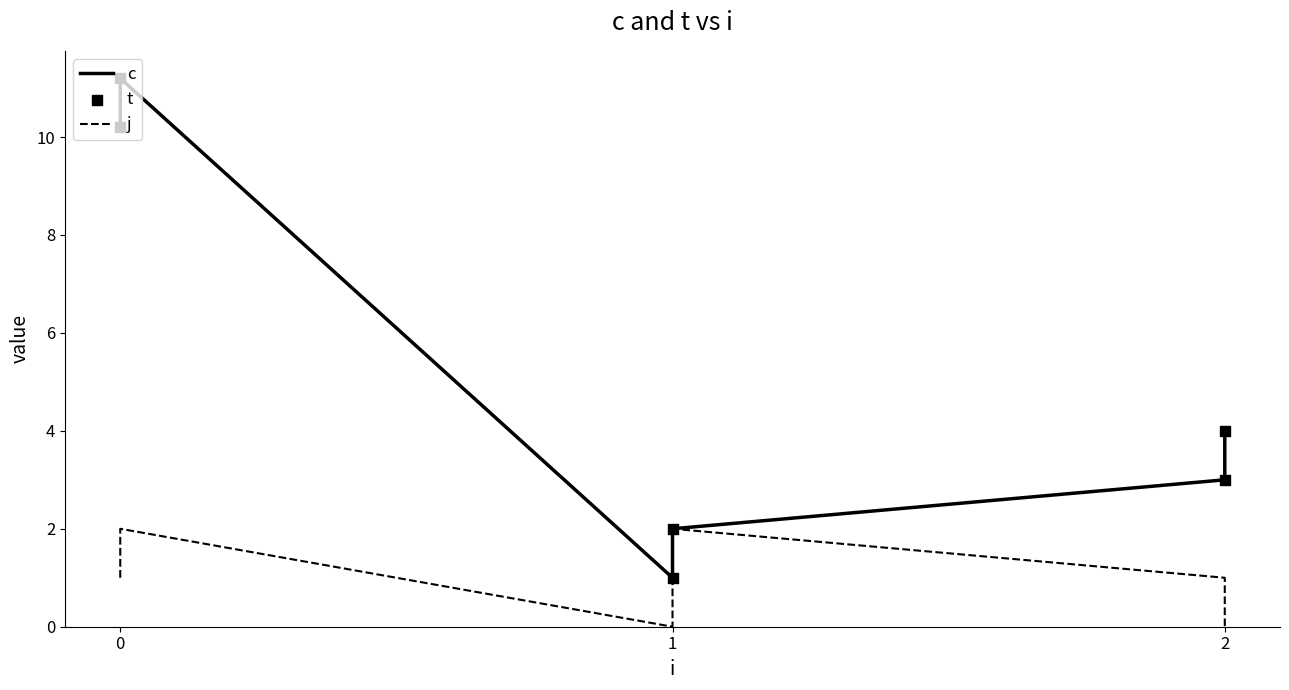

Which series reaches the minimum Y coordinate?

j